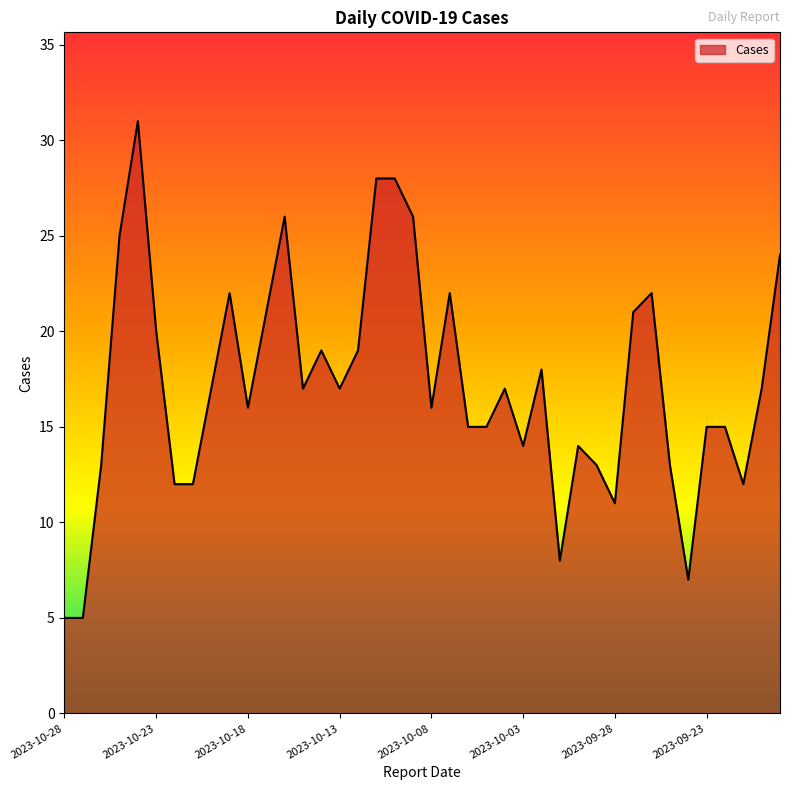

What is the difference between the maximum and minimum values?

26